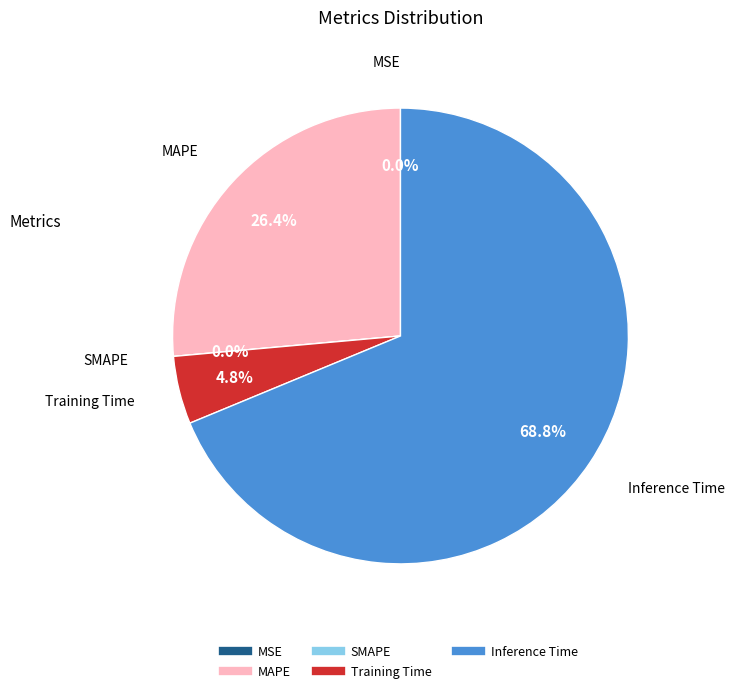

To the nearest percent, what is the combined percentage of MAPE and Training Time?

31%